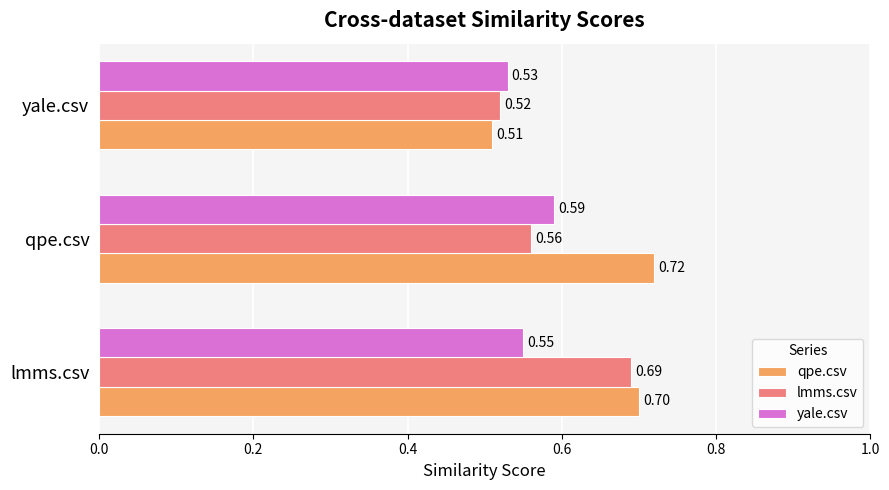

At which category does the chart reach its peak across all series?

qpe.csv